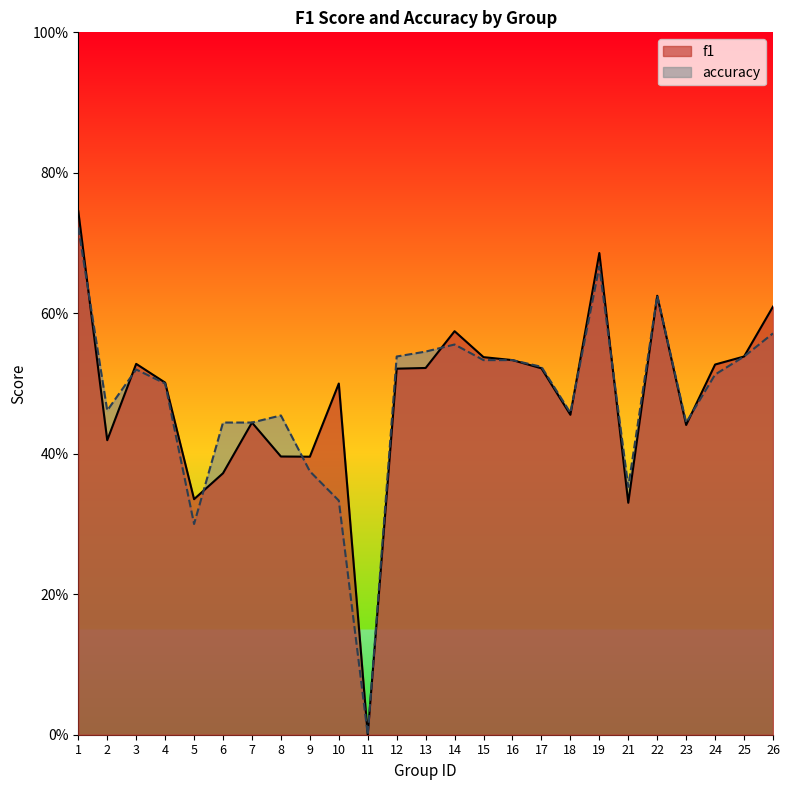

How many series are shown in this chart?

2